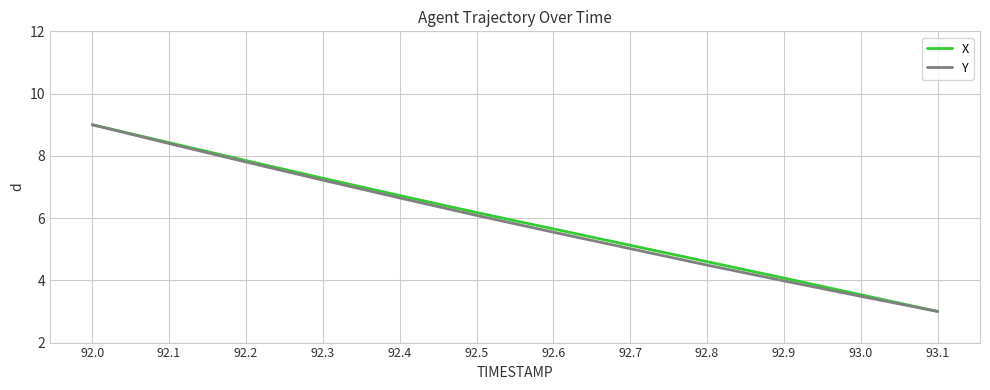

Between 92.9 and 93.1, which series saw the biggest shift?

X